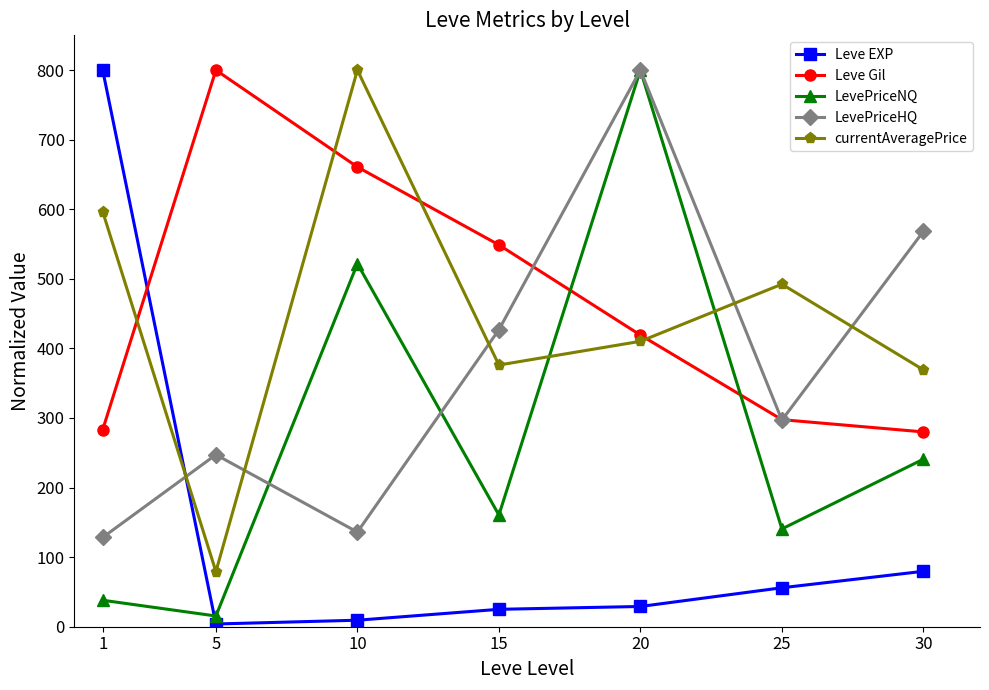

True or false: currentAveragePrice has more than 1 points higher than both neighbors.

True